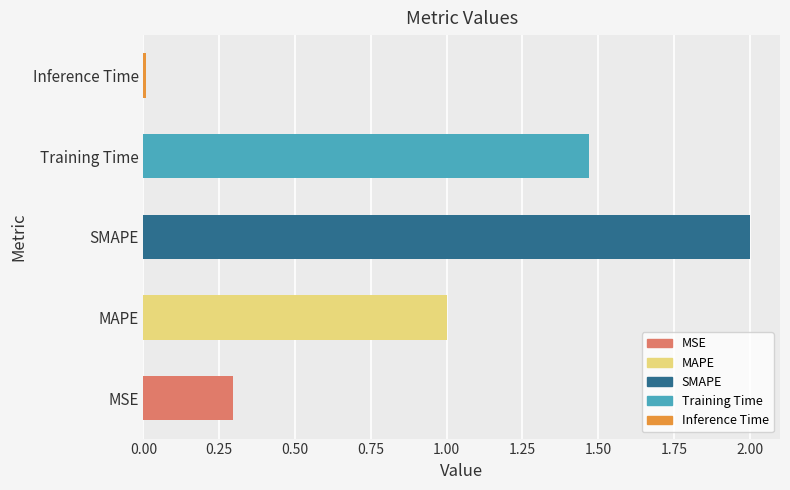

How many categories are shown in the chart?

5